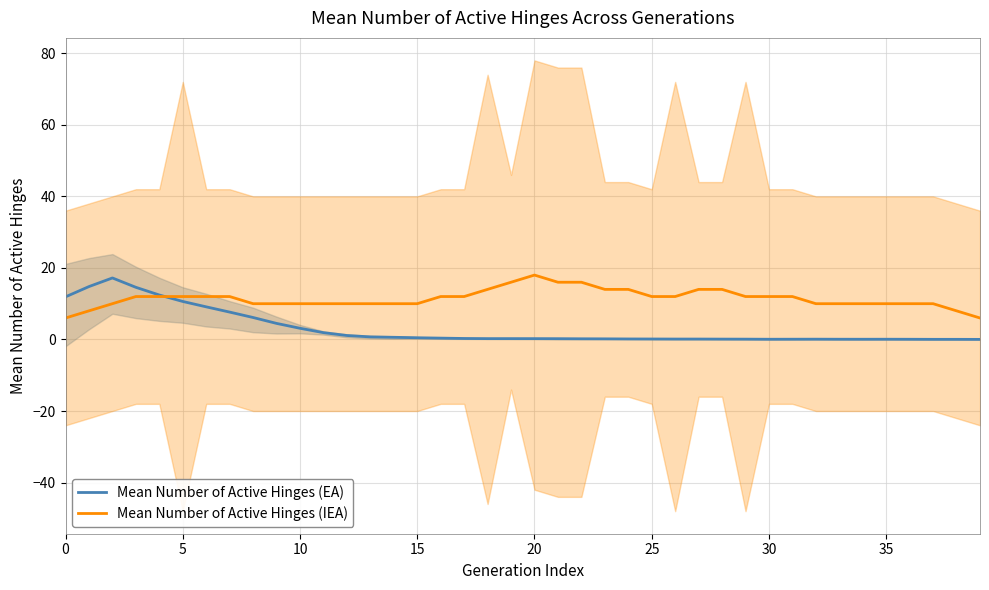

Where is the first local minimum for Mean Number of Active Hinges (EA)?

30